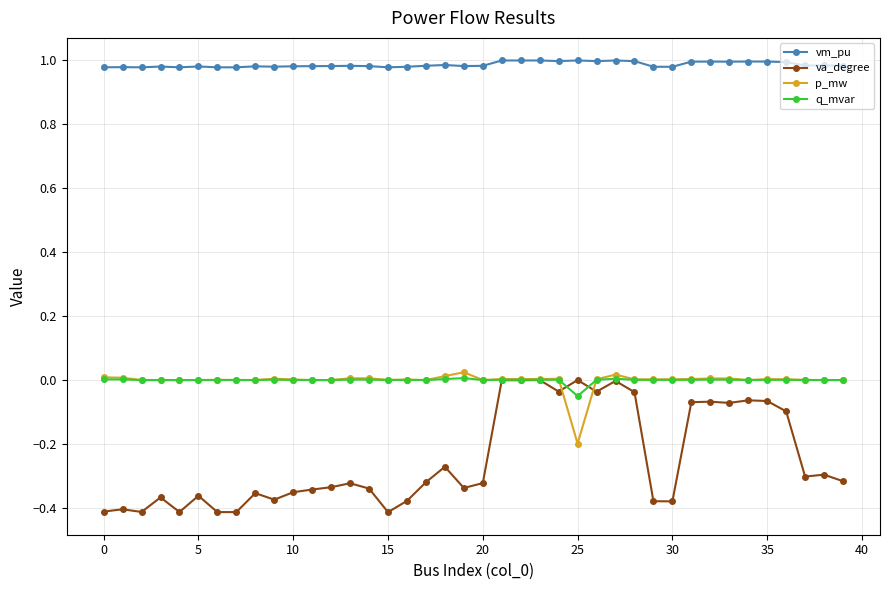

True or false: vm_pu has more than 0 interior local peaks.

True